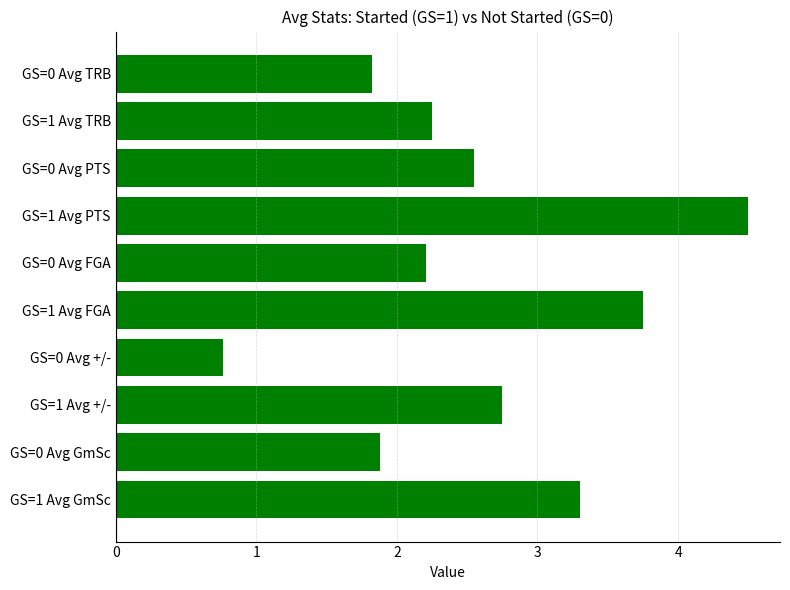

Count the number of categories in the chart.

10